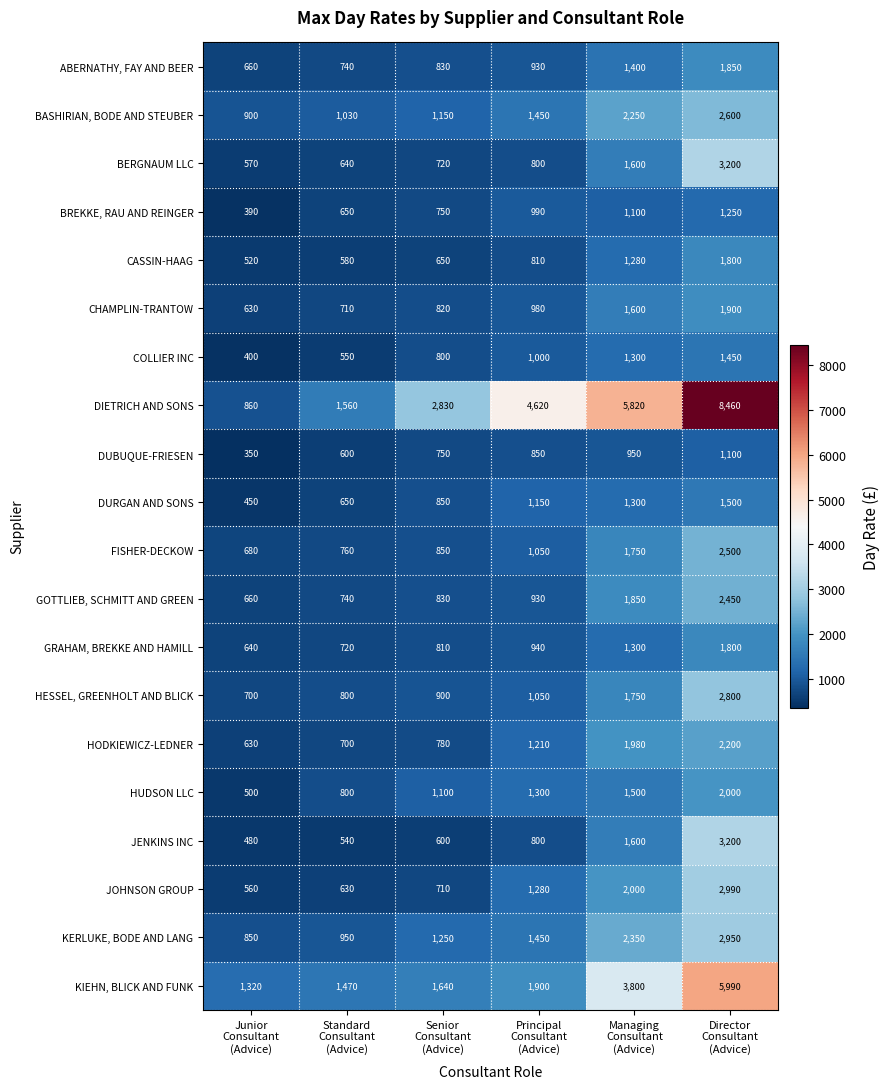

Which series has the widest spread of values?

DIETRICH AND SONS